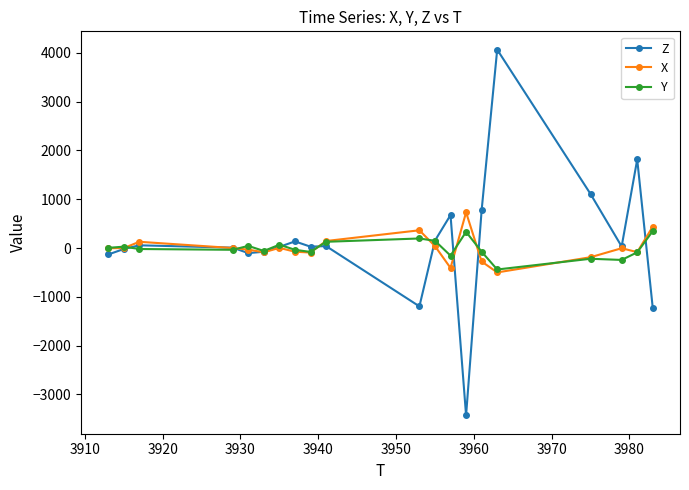

What is the minimum value for Z?

-3432